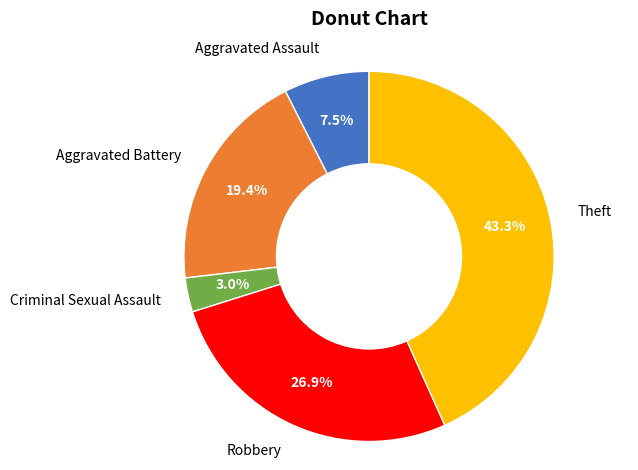

True or false: Theft accounts for 43% of the total.

True